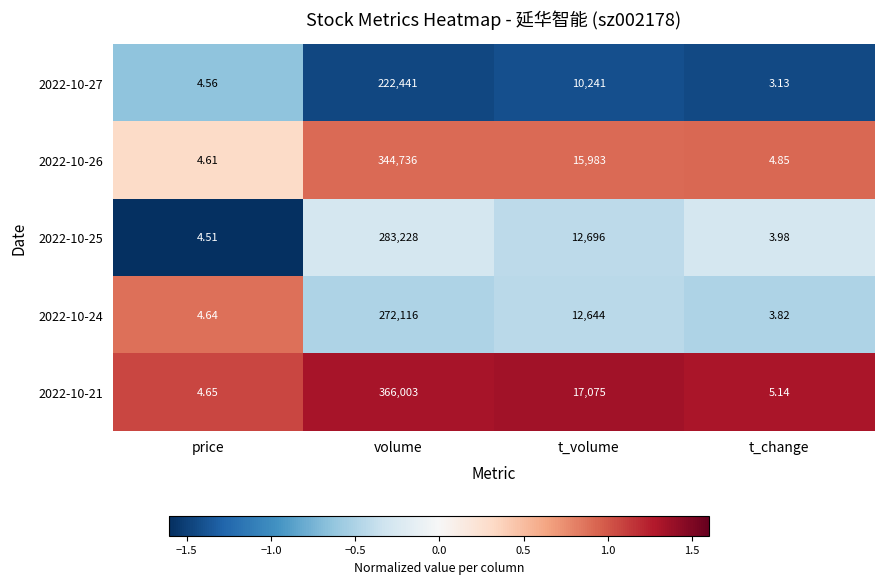

Which category has the highest value across all series?

volume